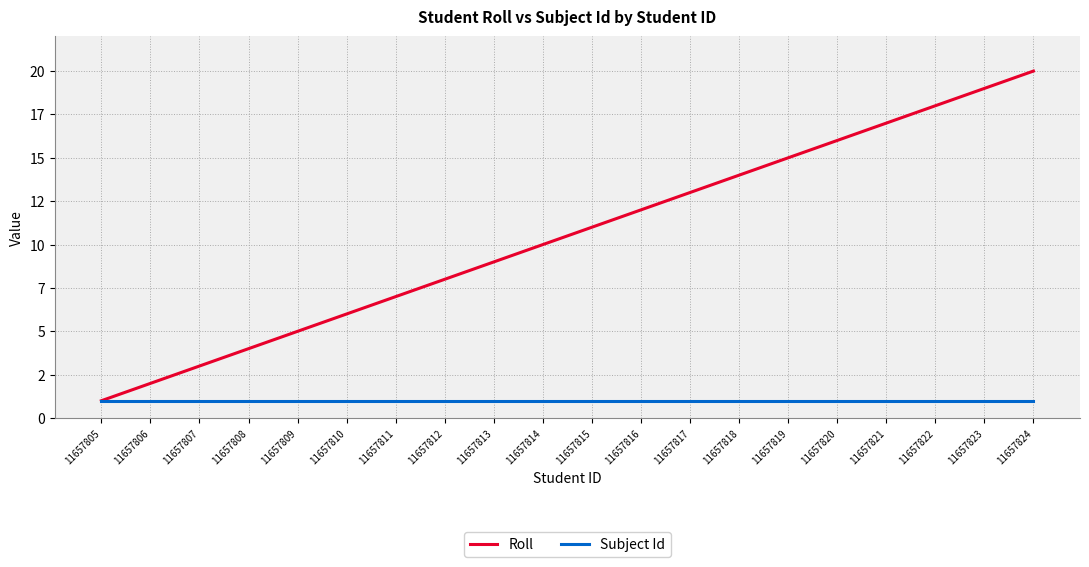

Is the value of Roll at 11657807 greater than the value of Subject Id at 11657811?

Yes